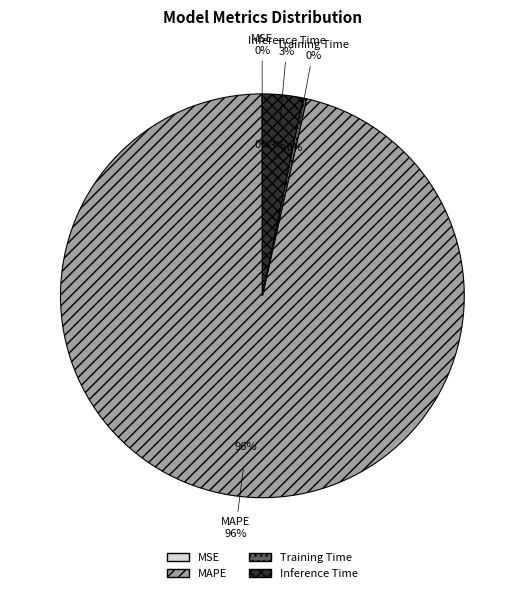

Is there any slice that represents more than half of the pie?

Yes